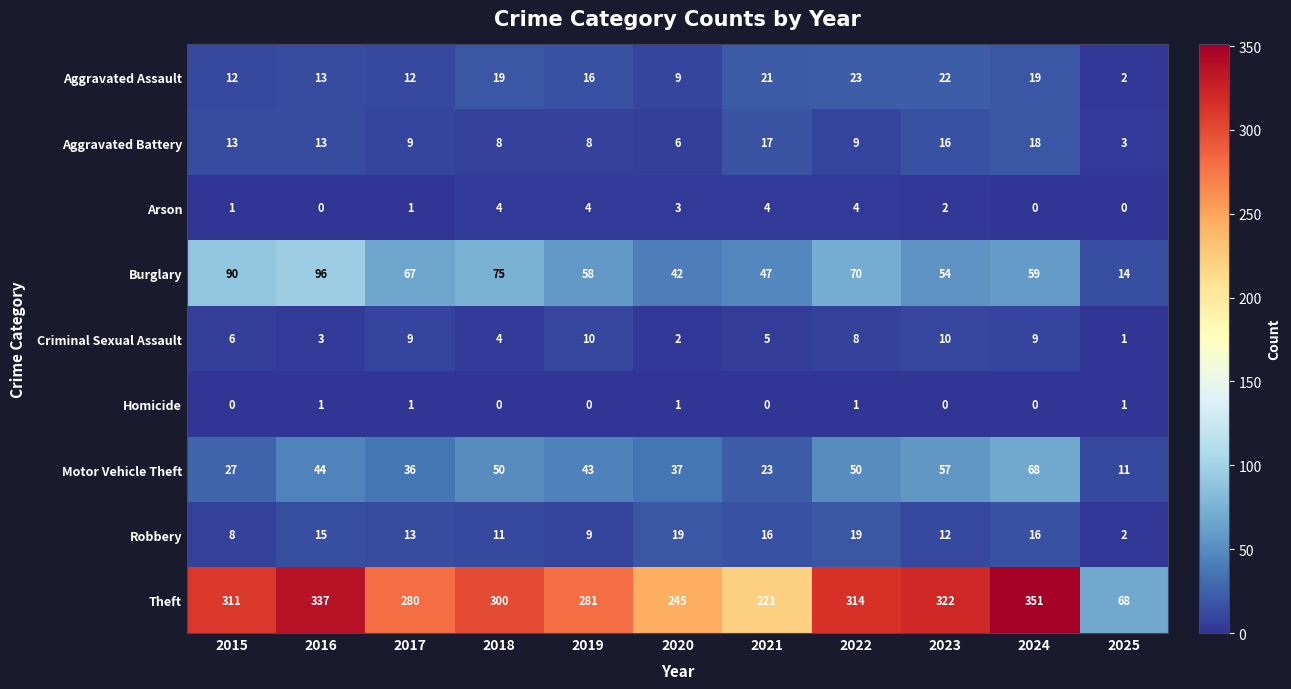

Which series has the largest range (max minus min)?

Theft